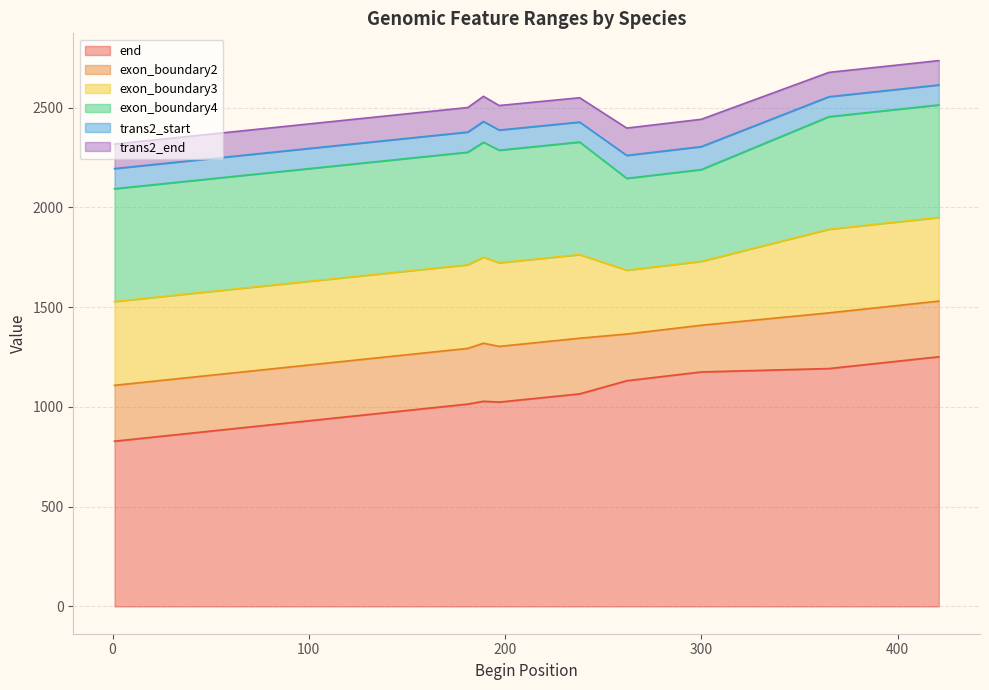

In exon_boundary3, how many points are higher than both neighbors (excluding endpoints)?

2